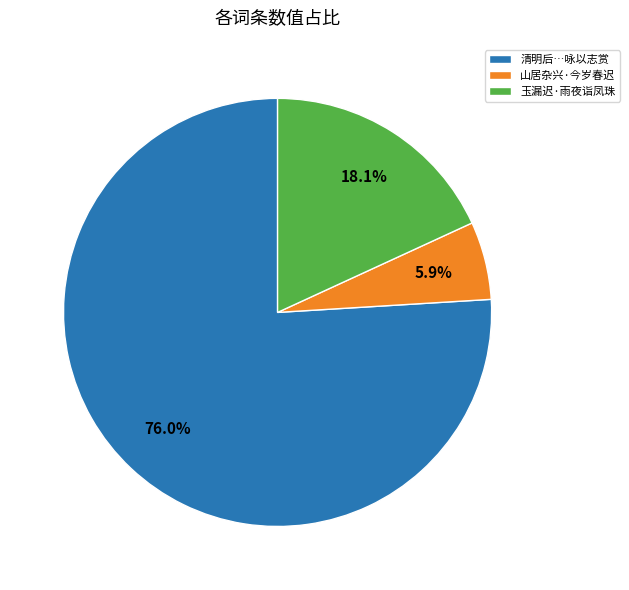

What is the ratio of the value at 清明后…咏以志赏 to the value at 玉漏迟·雨夜诣凤珠?

4.2